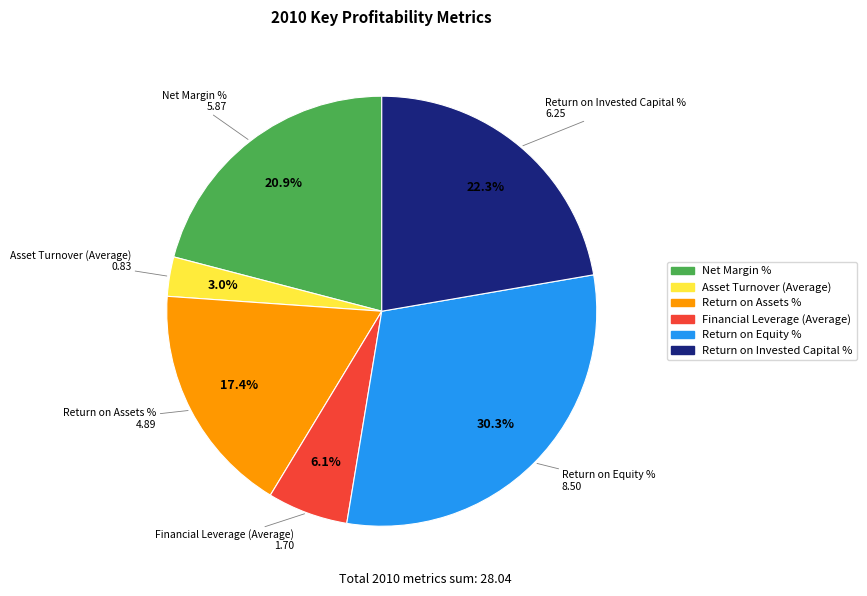

What percentage is the Financial Leverage (Average) slice, to the nearest percent?

6%